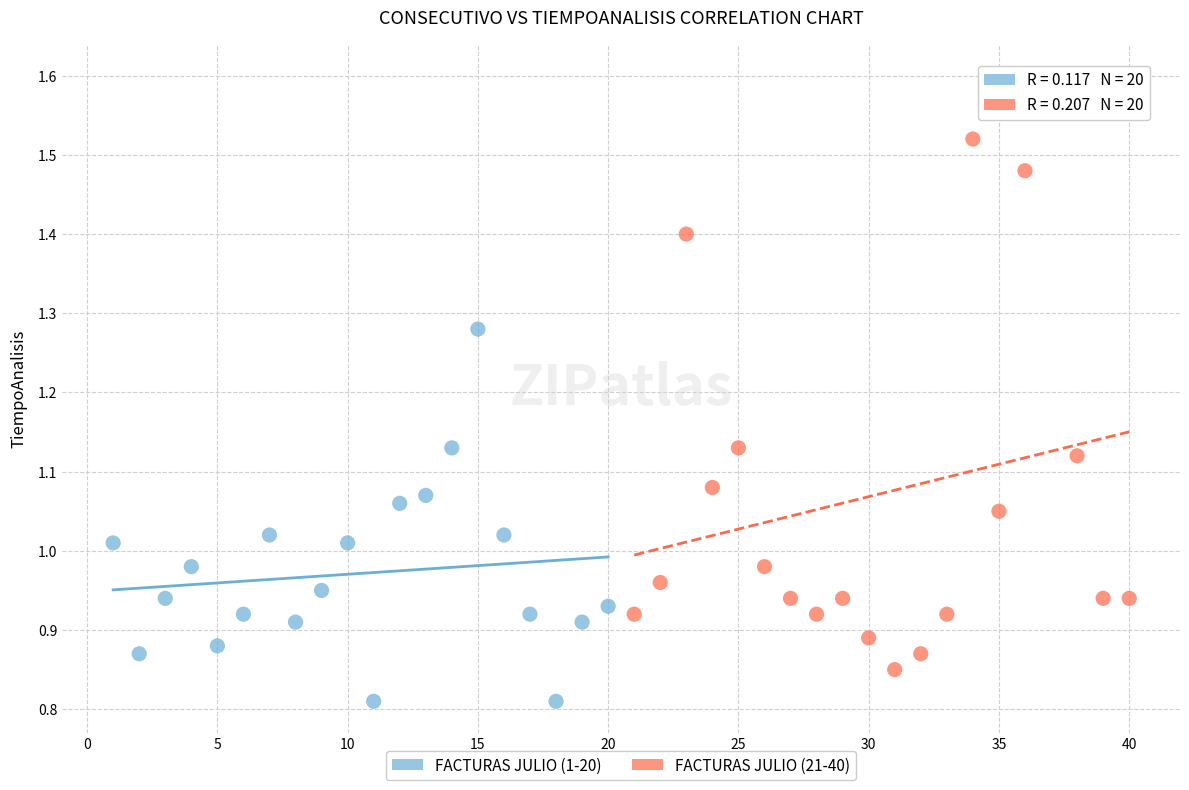

What are all the series names shown in the legend?

FACTURAS JULIO (1-20), FACTURAS JULIO (21-40)